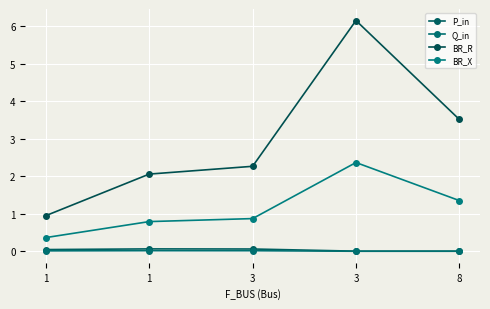

At how many categories does at least one series exceed 1?

4